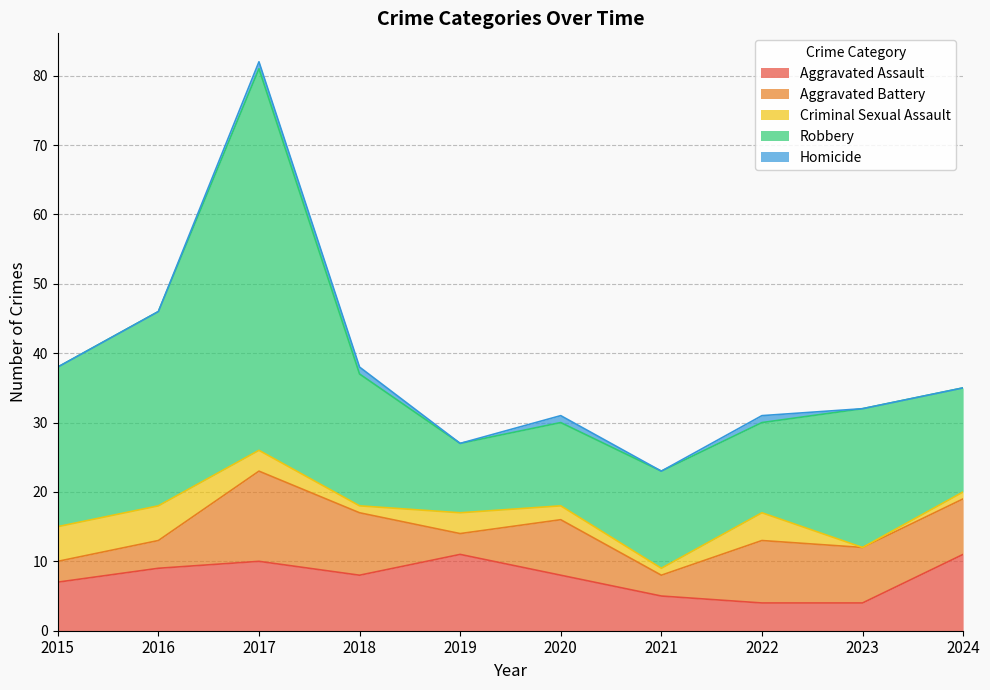

True or false: Robbery has a value of 10 at 2019.

True